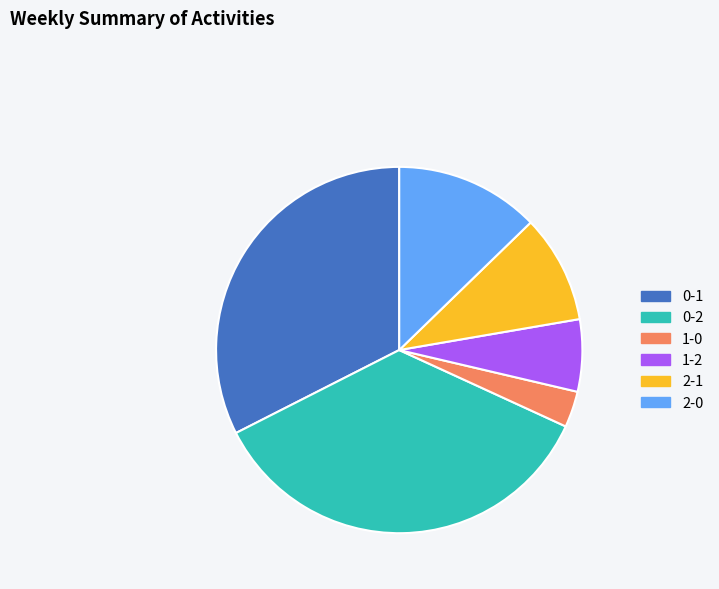

Which has a higher value, 2-0 or 2-1?

2-0